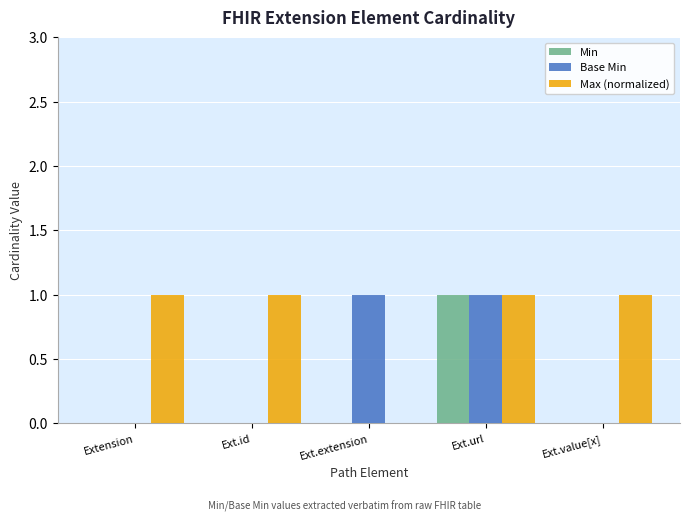

At which category is the sum across all series the highest?

Ext.url